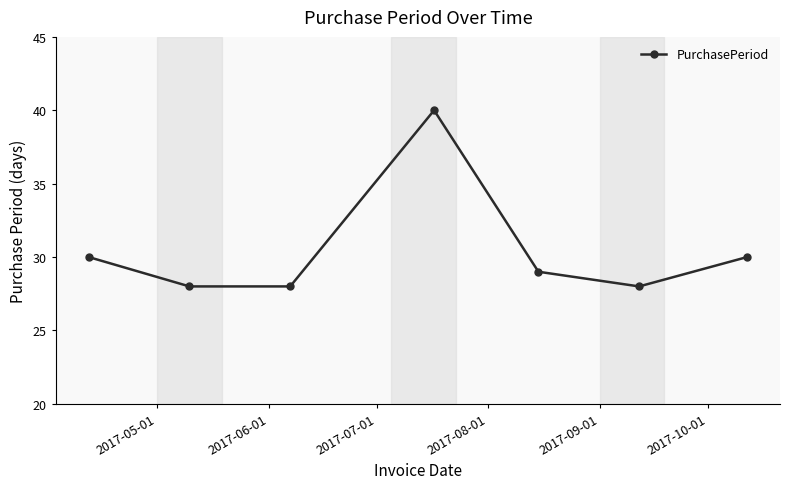

True or false: the data has more than 0 interior local peaks.

True